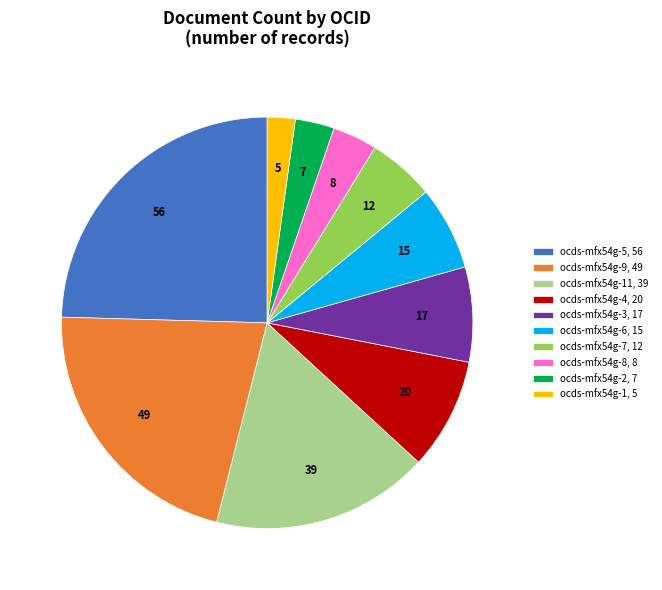

Between ocds-mfx54g-4, 20 and ocds-mfx54g-3, 17, which is larger?

ocds-mfx54g-4, 20